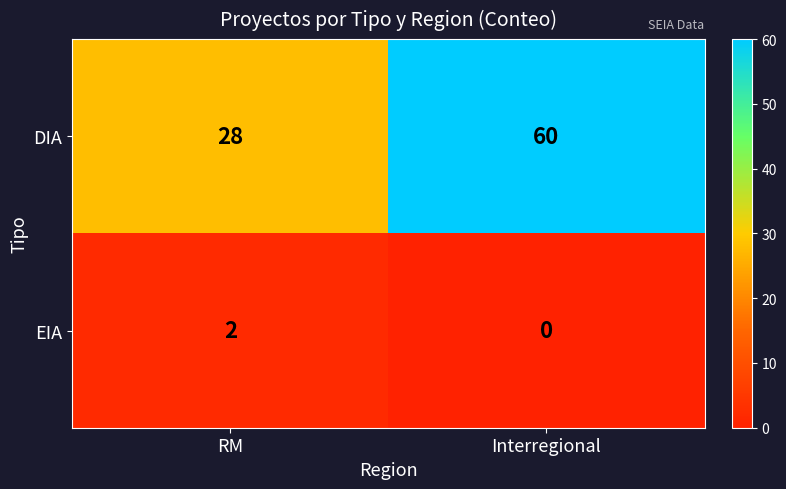

Rank the series at Interregional from lowest to highest value.

EIA, DIA